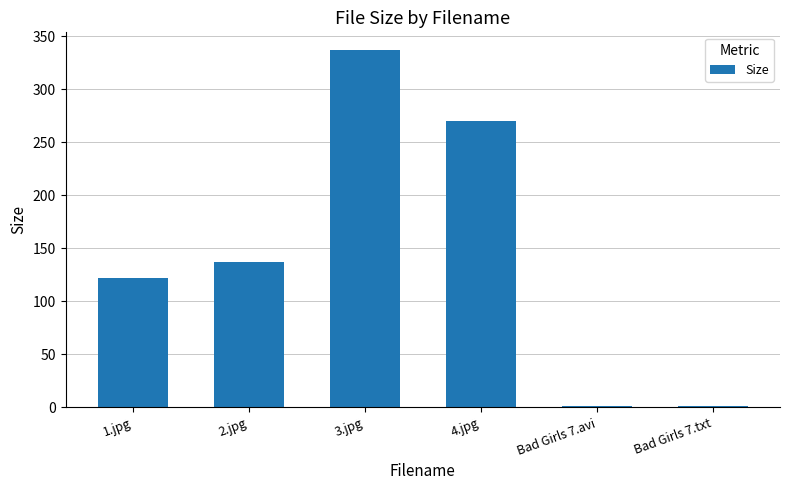

Reading right to left, transcribe all the data shown in this chart.

1.4	1.4	270.2	336.9	137.5	122.5